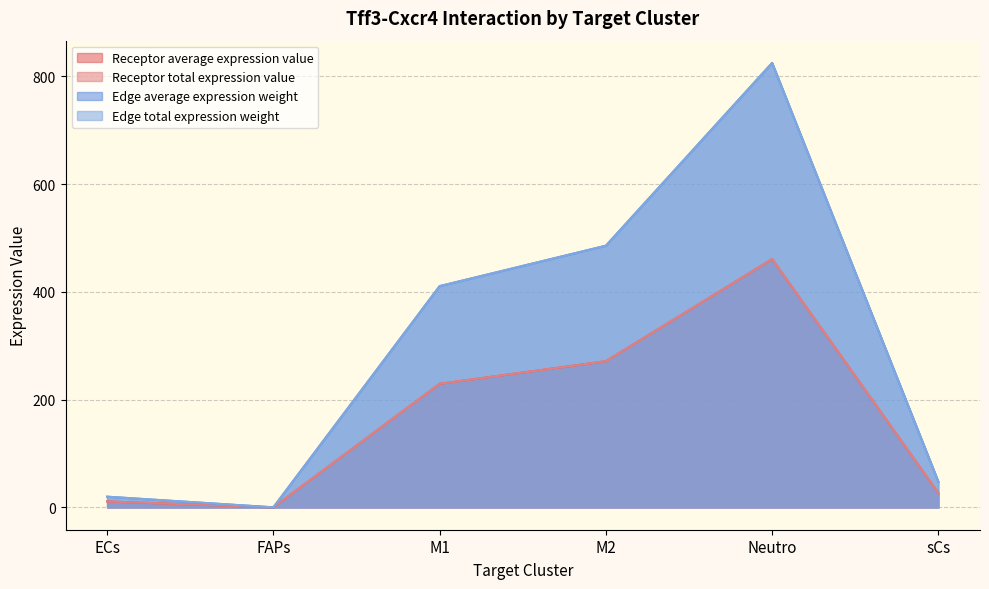

What are all the series names shown in the legend?

Receptor average expression value, Receptor total expression value, Edge average expression weight, Edge total expression weight